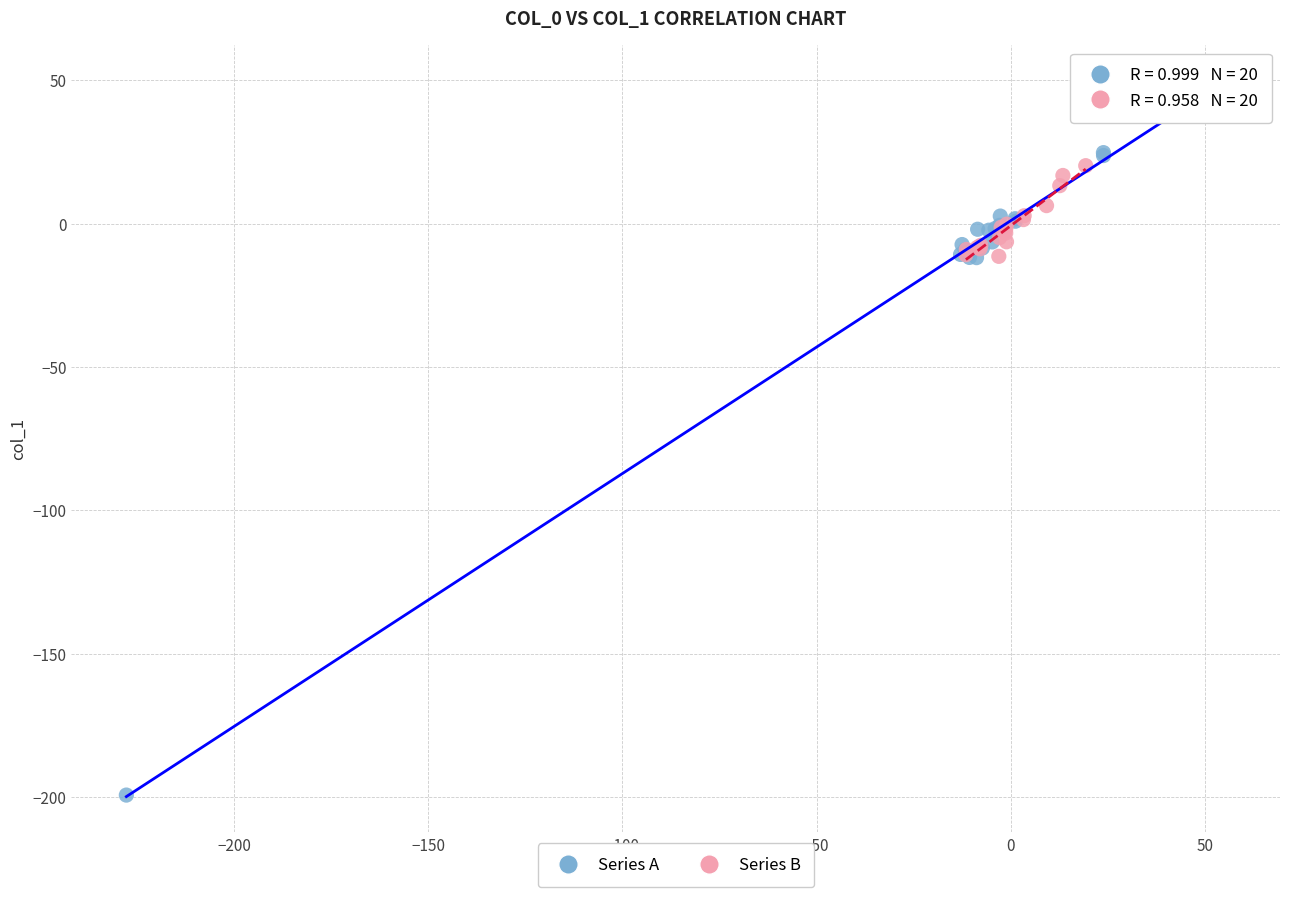

Which series has the widest spread of Y values?

Series A